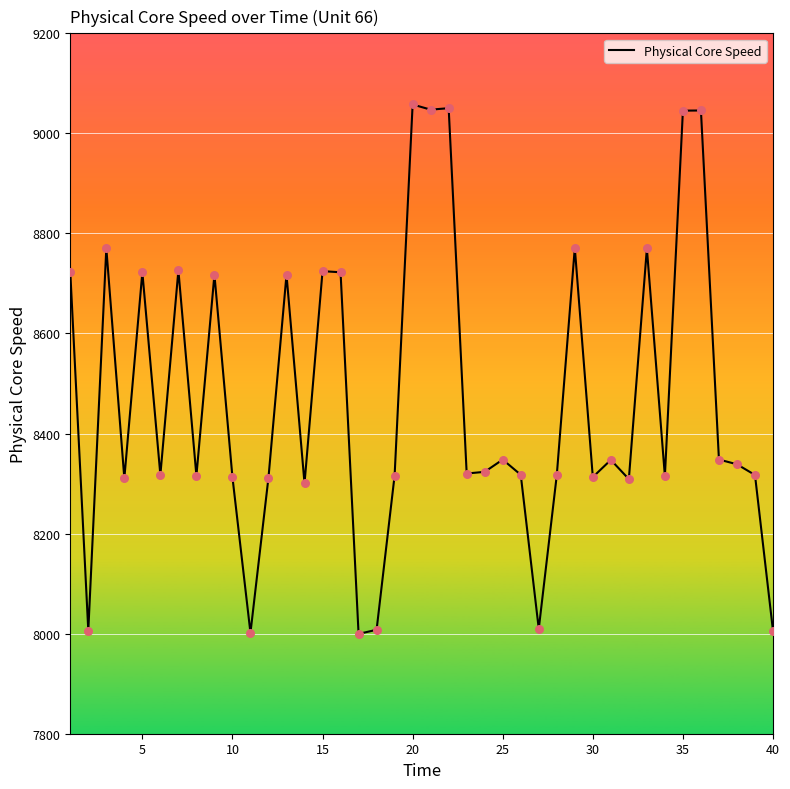

What is the greatest value displayed?

9057.8